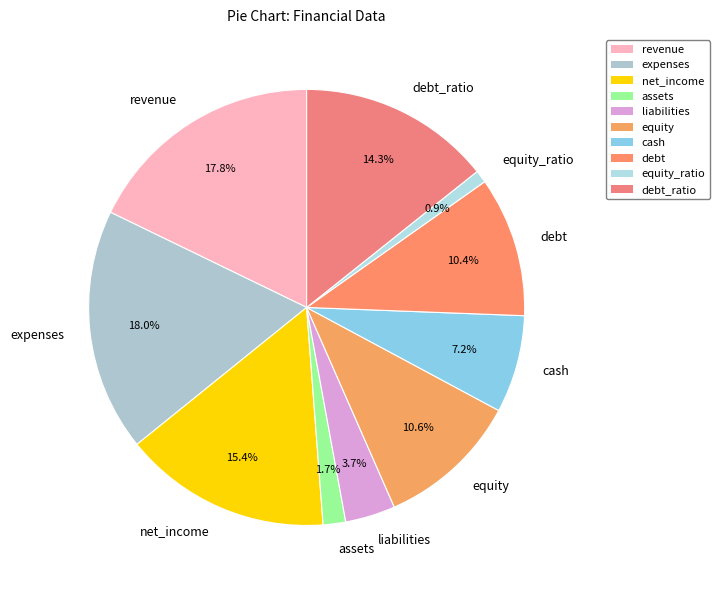

What percentage is the assets slice, to the nearest percent?

2%